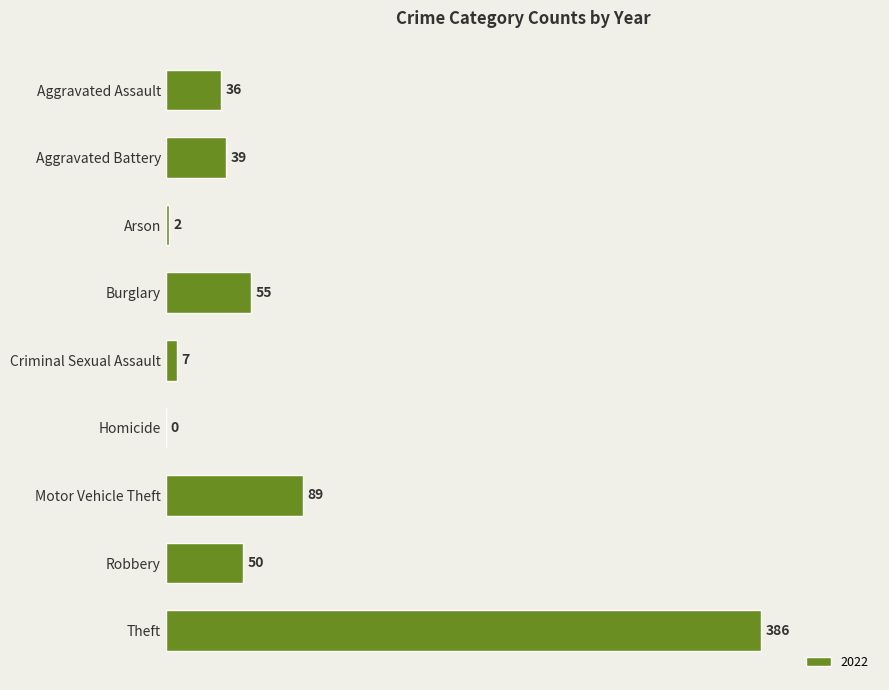

Which has a higher value, Burglary or Criminal Sexual Assault?

Burglary